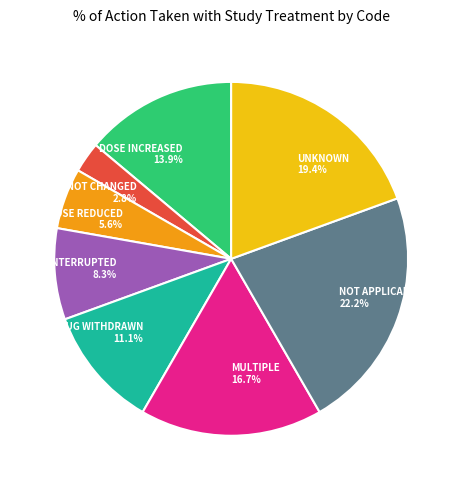

Is the sum of NOT APPLICABLE and DRUG INTERRUPTED greater than half?

No